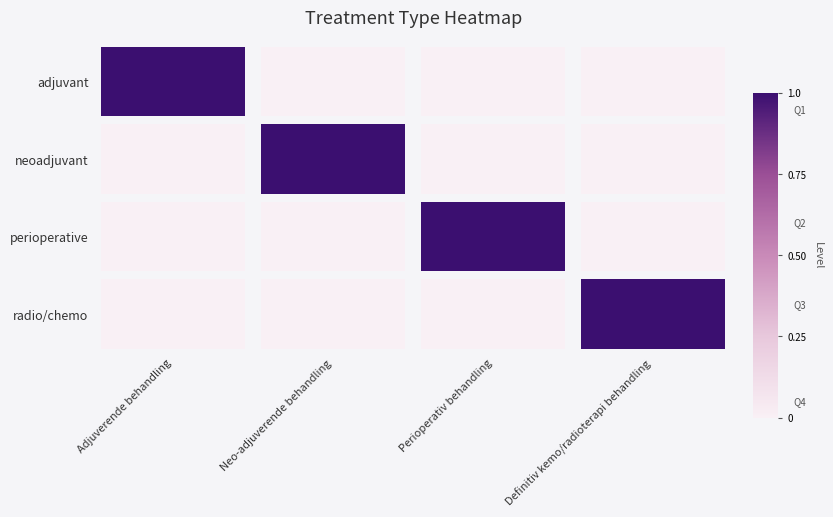

How many data points does each series have?

4